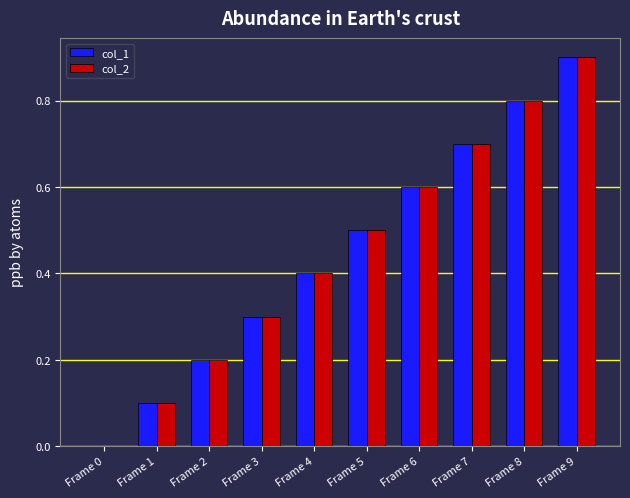

Is it true that col_1 equals 0.7 at Frame 7?

True